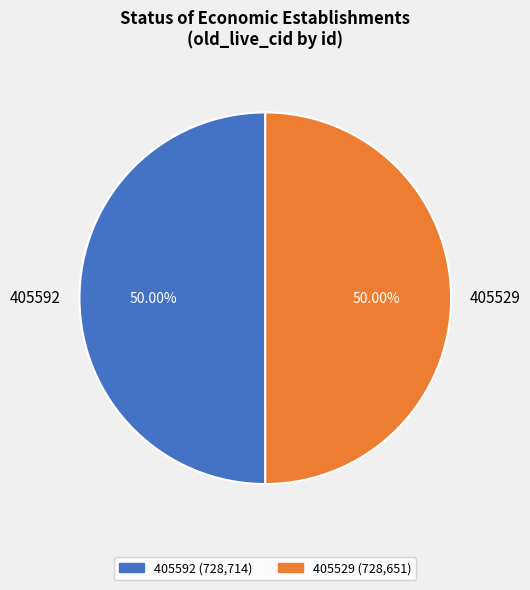

Is the sum of 405592 and 405529 greater than half?

Yes